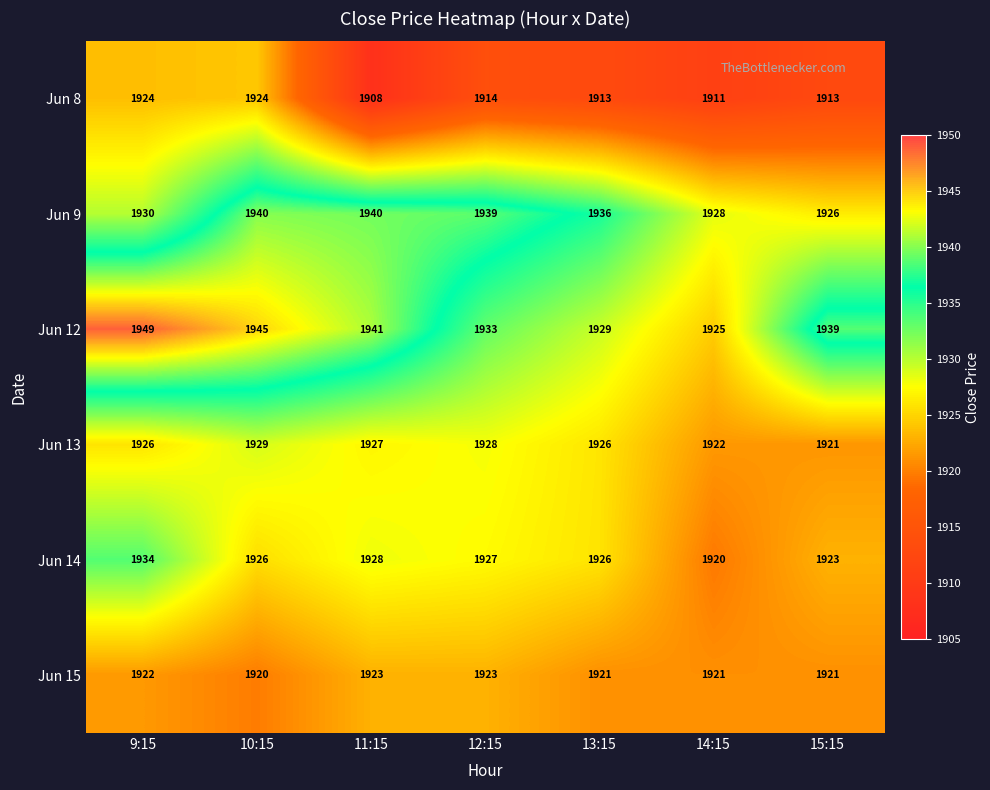

What is the sum of all Jun 9 values?

13539